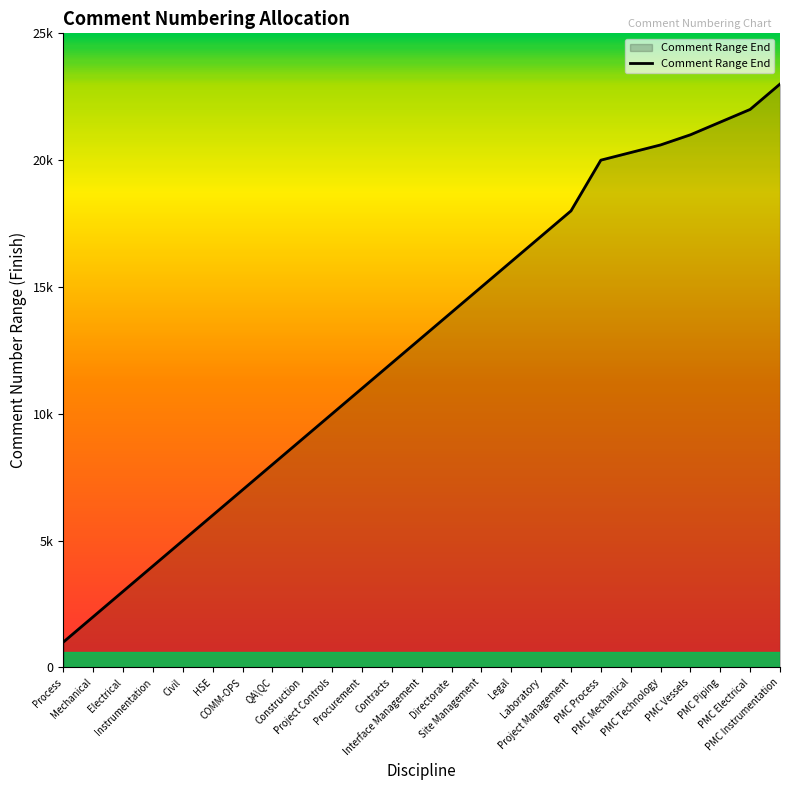

Reading left to right, list all the values displayed in this chart.

1000	2000	3000	4000	5000	6000	7000	8000	9000	10000	11000	12000	13000	14000	15000	16000	17000	18000	20000	20300	20600	21000	21500	22000	23000